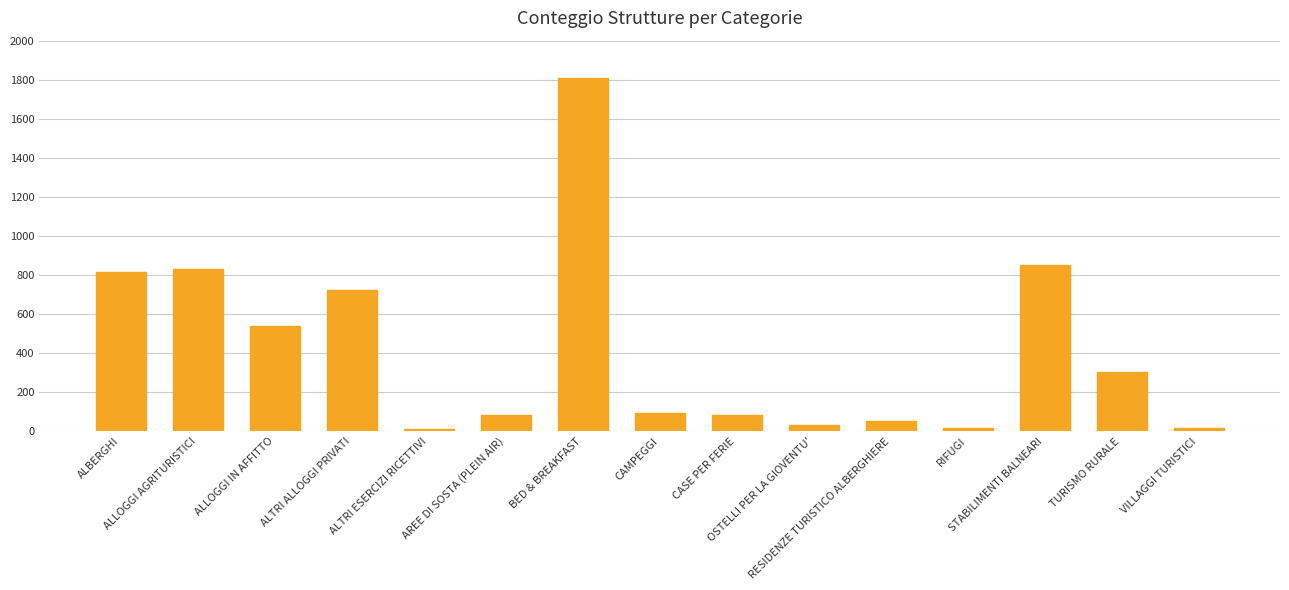

How many series are shown in this chart?

1